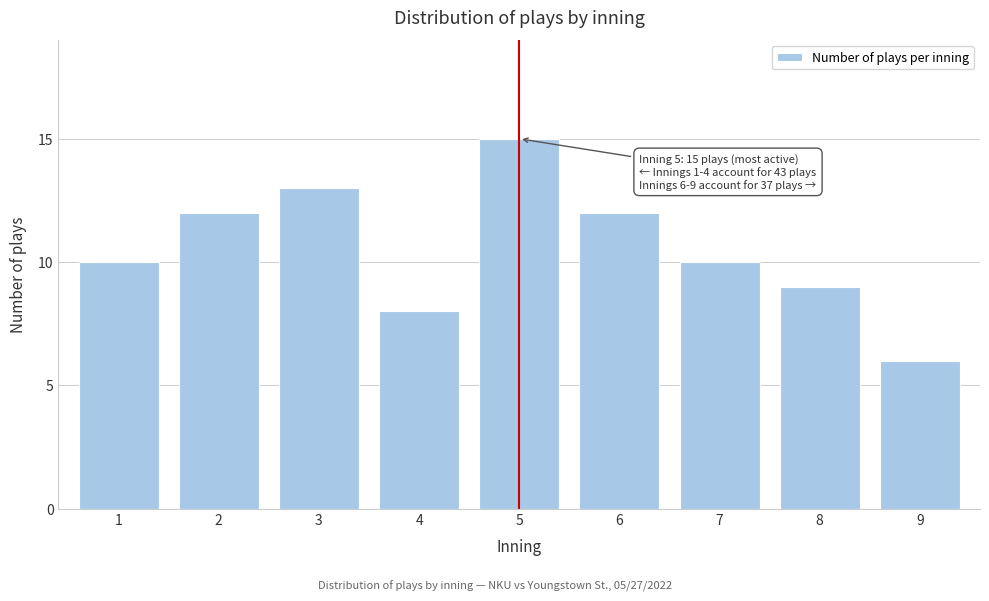

Reading right to left, transcribe all the data shown in this chart.

9=6	8=9	7=10	6=12	5=15	4=8	3=13	2=12	1=10